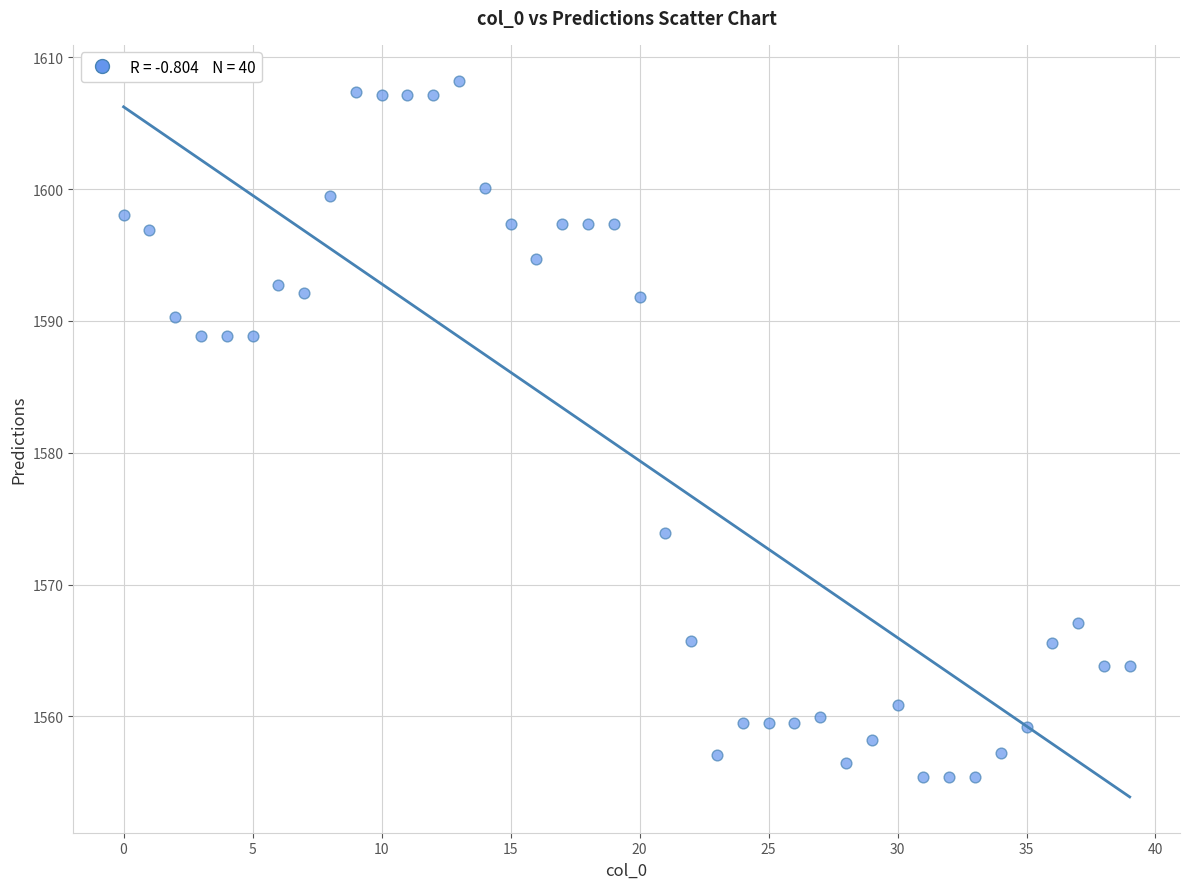

What is the range of Y values (max minus min)?

52.8